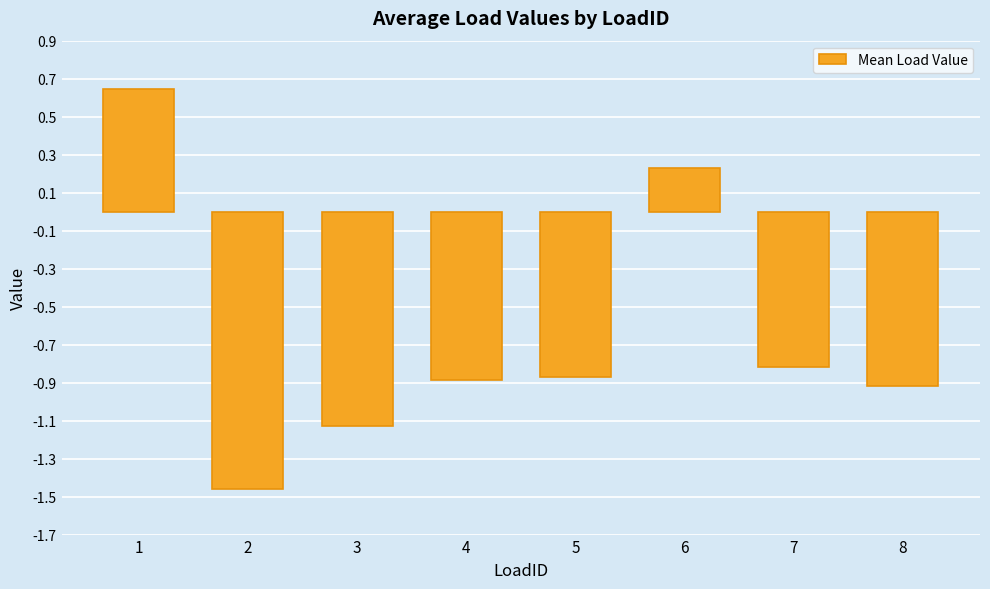

Which label corresponds to the largest value in the chart?

1